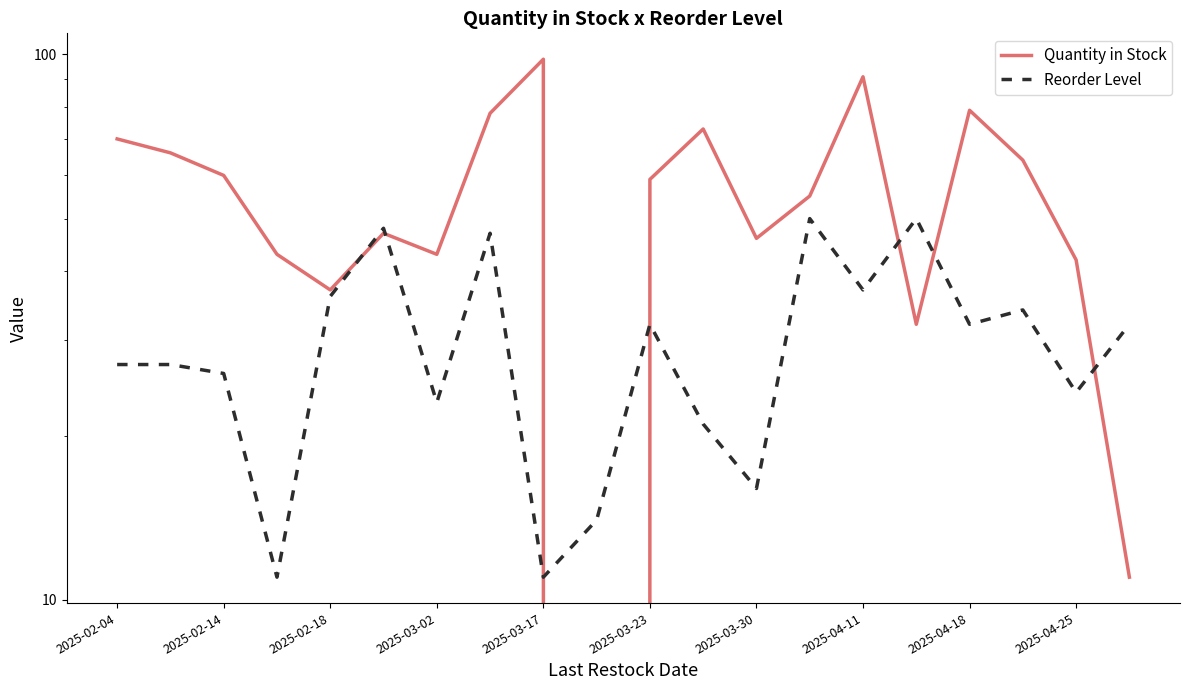

At which label does Quantity in Stock first exceed 59?

2025-02-04